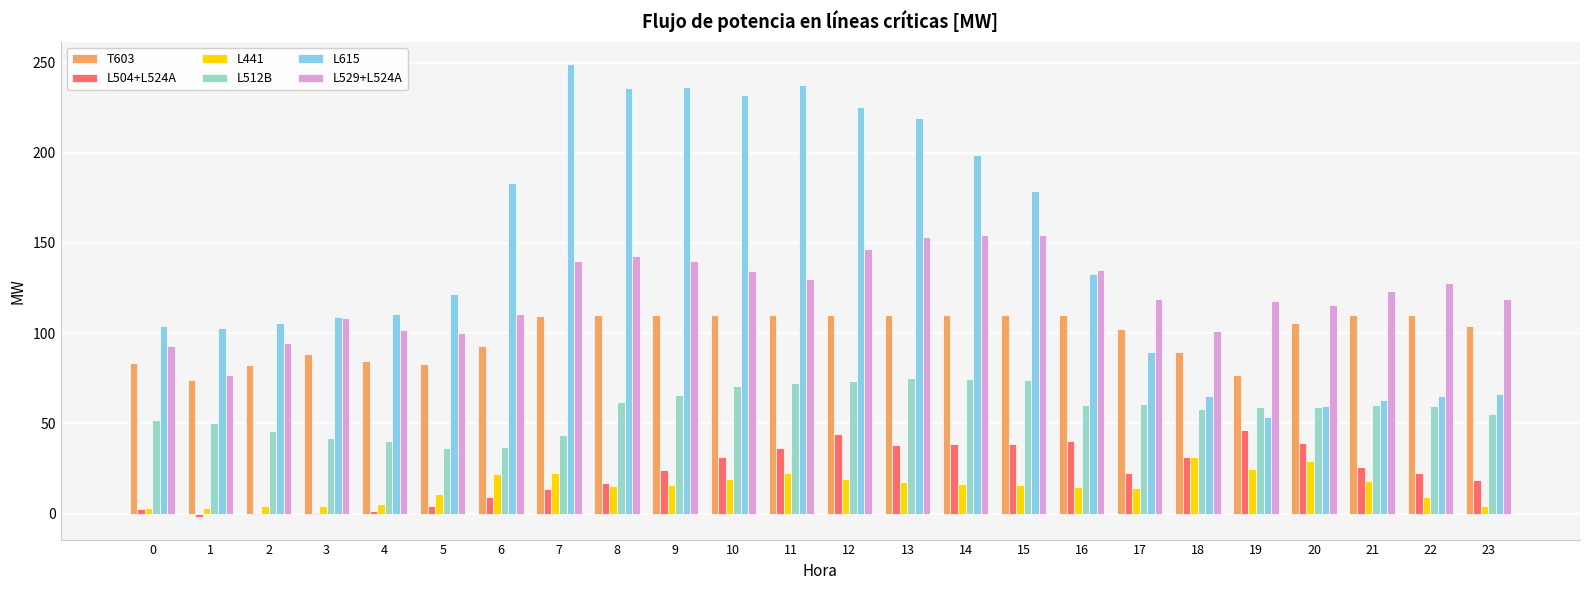

How many data points does each series have?

24